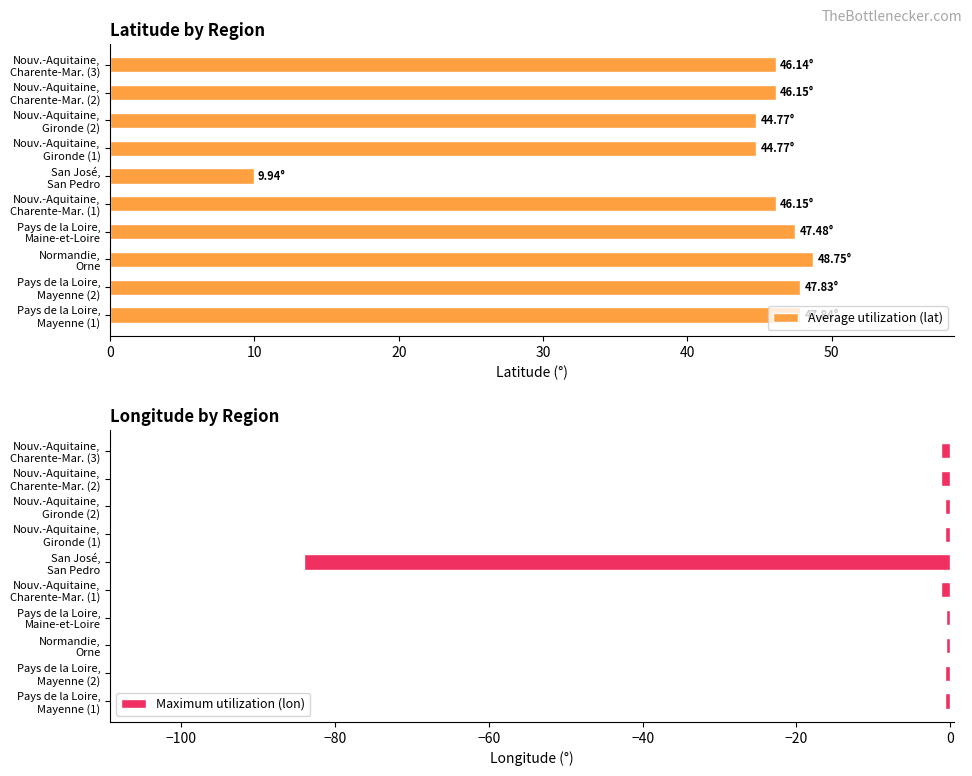

Which category has the lowest value in the Maximum utilization (lon) series?

San José,
San Pedro